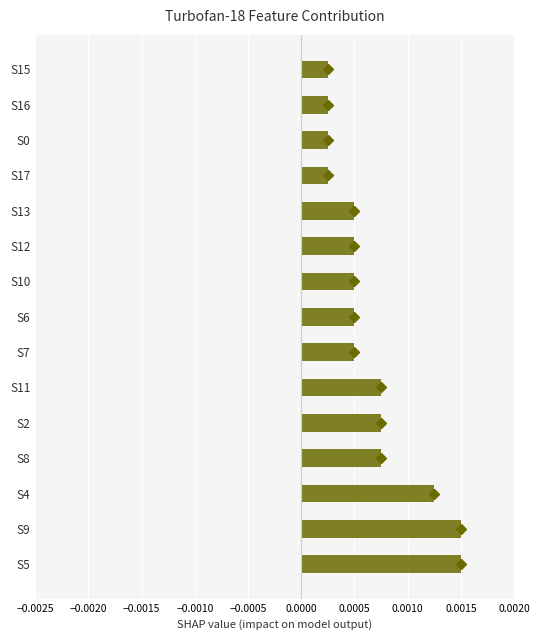

Count the values in the range 0 to 1.

15